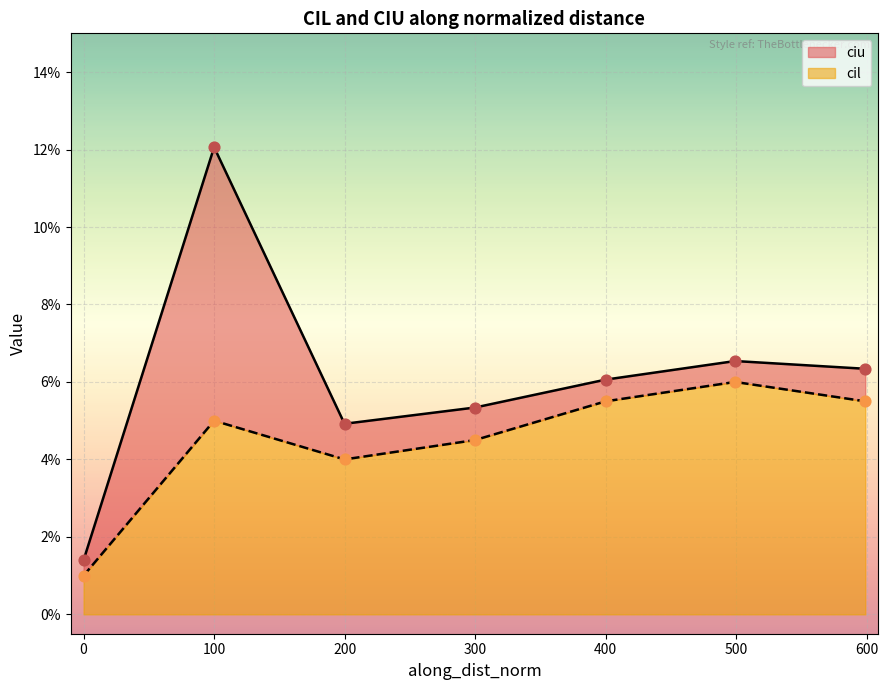

Which series has the widest spread of Y values?

ciu